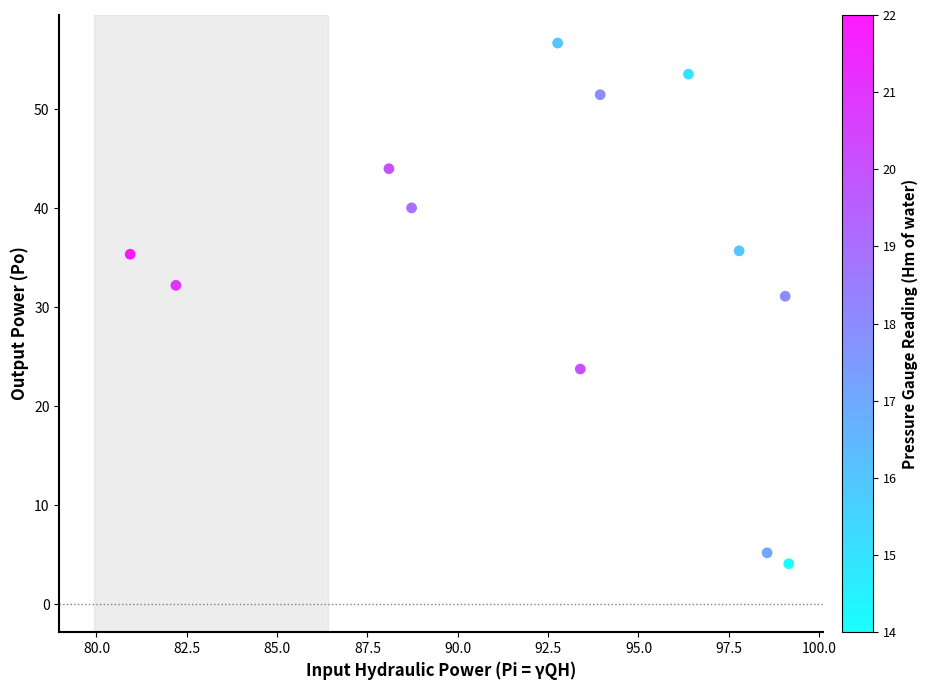

What is the average Y value?

34.4